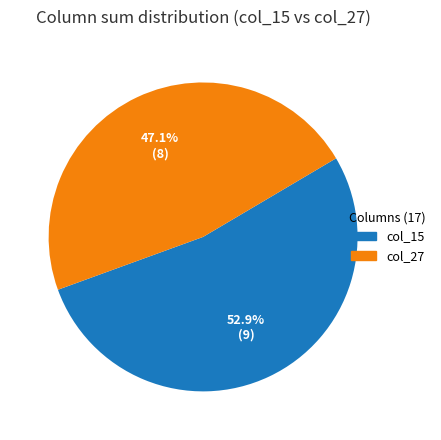

What percentage is the col_15 slice, to the nearest percent?

53%